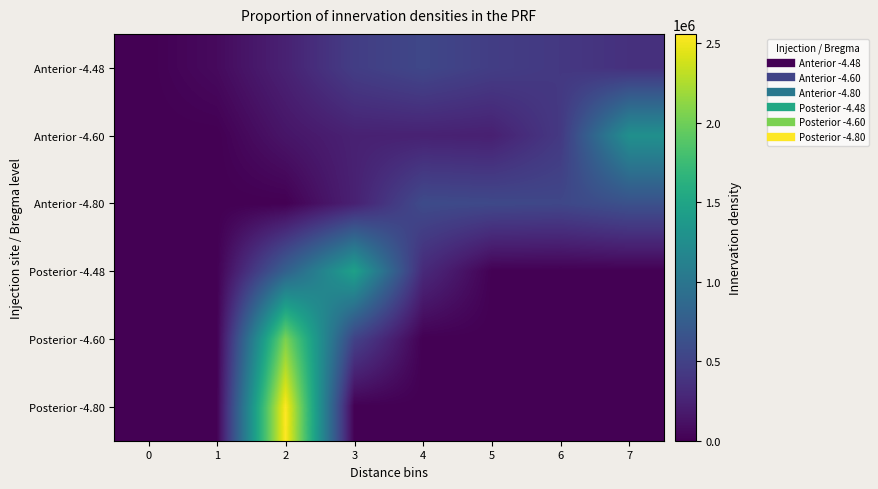

Reading left to right, what are all the values shown in this chart?

Anterior -4.48: 0=0	1=69813	2=238339	3=463096	4=547755	5=464702	6=418380	7=357315
Anterior -4.60: 0=0	1=0	2=145426	3=236754	4=241069	5=227875	6=427556	7=1281320
Anterior -4.80: 0=0	1=0	2=719	3=232256	4=580173	5=562341	6=545889	7=638622
Posterior -4.48: 0=0	1=3263	2=787618	3=1458343	4=305753	5=5023	6=0	7=0
Posterior -4.60: 0=0	1=0	2=2054781	3=505219	4=0	5=0	6=0	7=0
Posterior -4.80: 0=0	1=2354	2=2557646	3=0	4=0	5=0	6=0	7=0